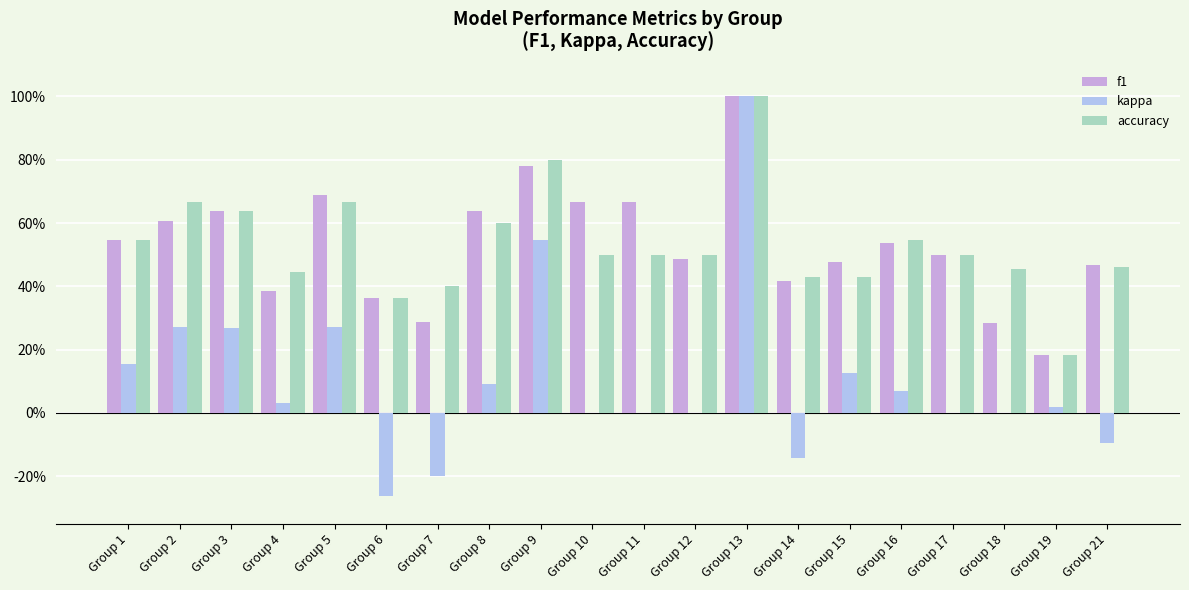

What are all the series names shown in the legend?

f1, kappa, accuracy